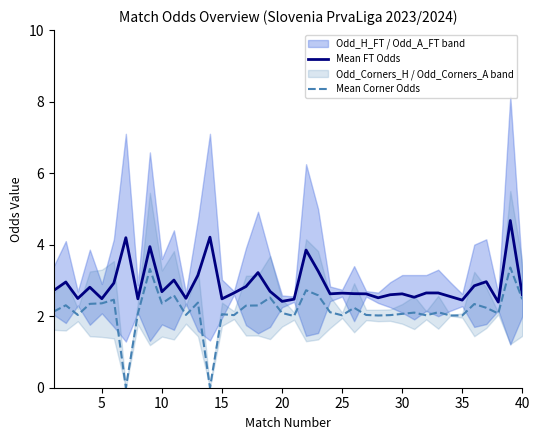

List the series in order of their overall mean, highest first.

Mean FT Odds, Mean Corner Odds